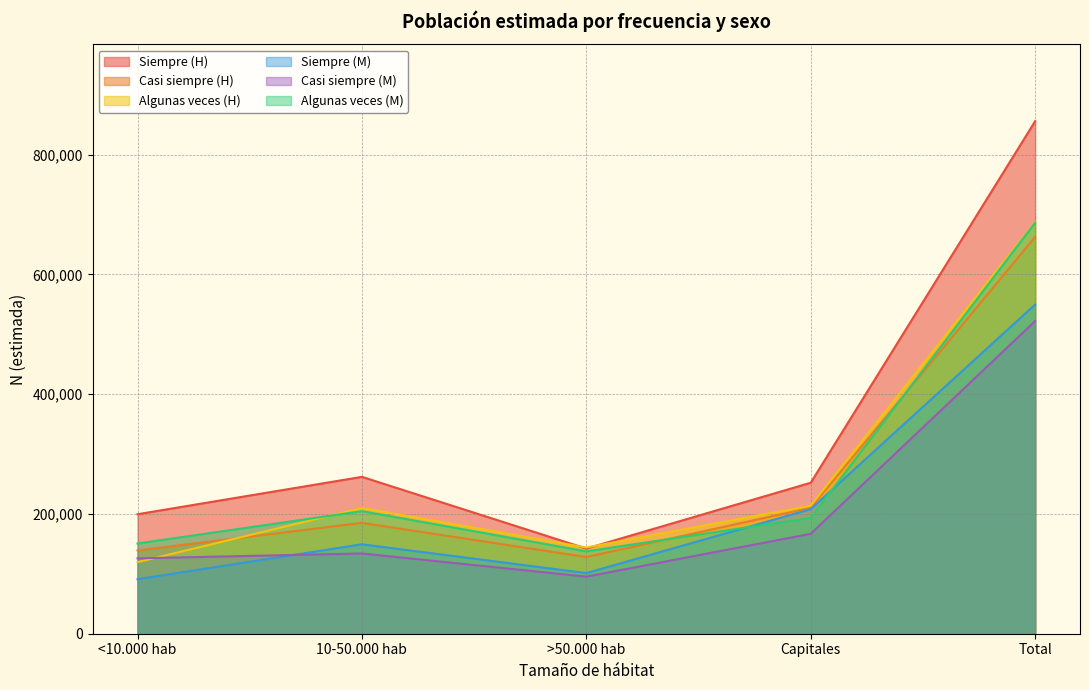

List the labels in order of Algunas veces (M) value, smallest first.

>50.000 hab, <10.000 hab, Capitales, 10-50.000 hab, Total